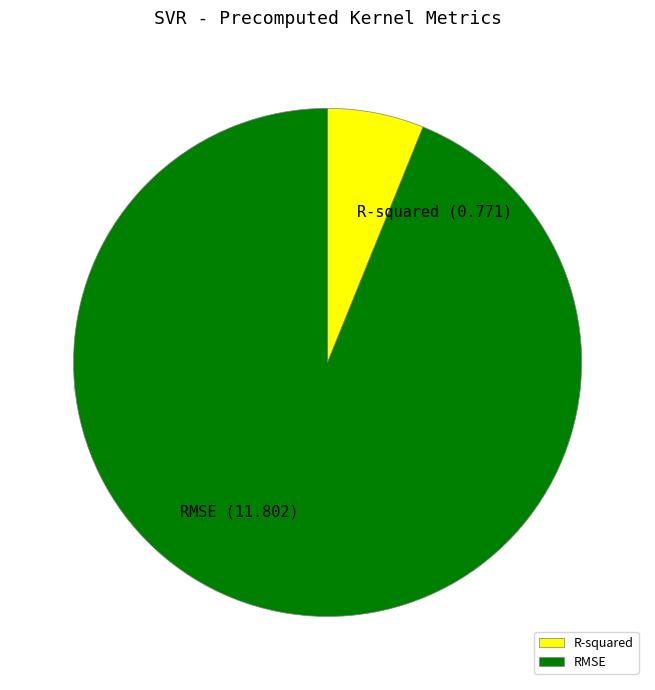

Is it true that RMSE is 94% of the pie?

True